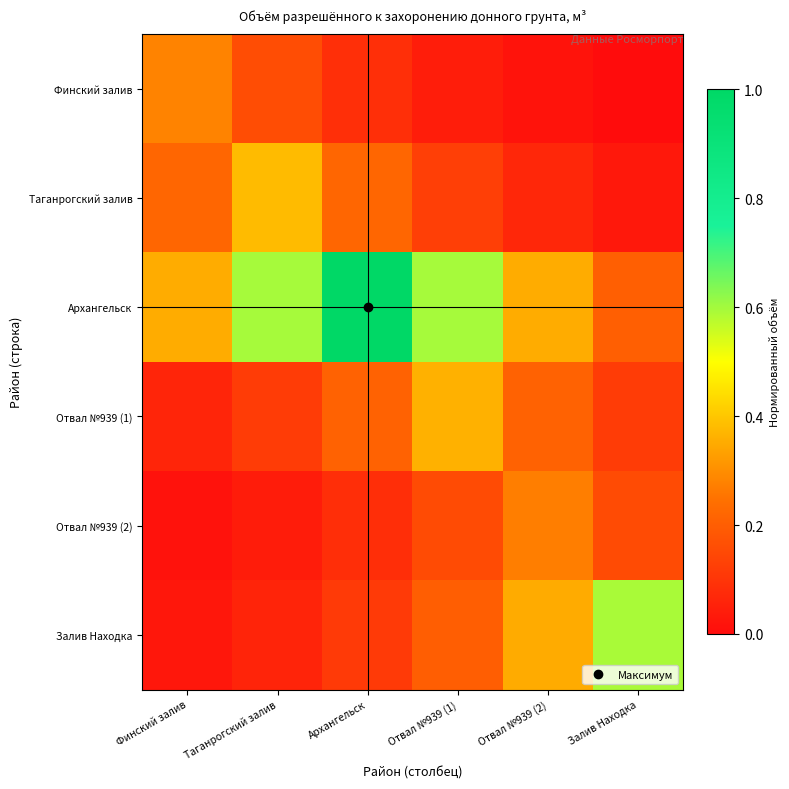

At which category is the sum across all series the highest?

Архангельск